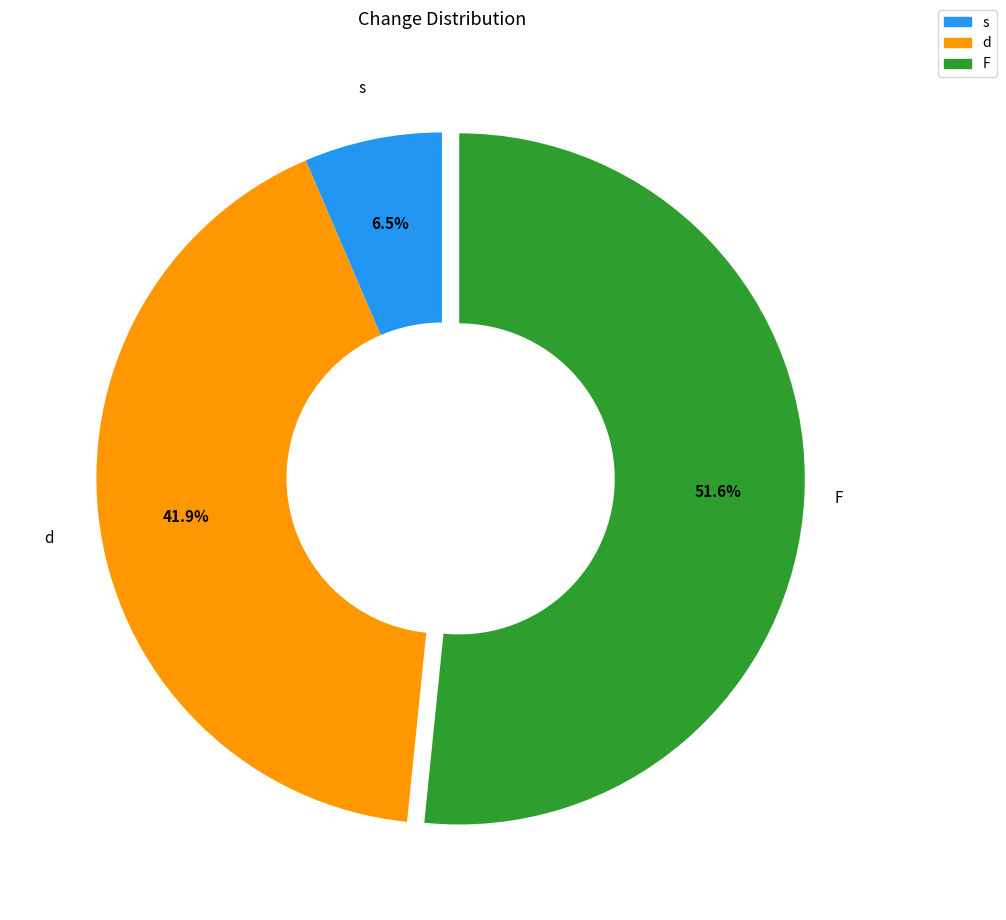

Which slice represents more than half of the pie?

F